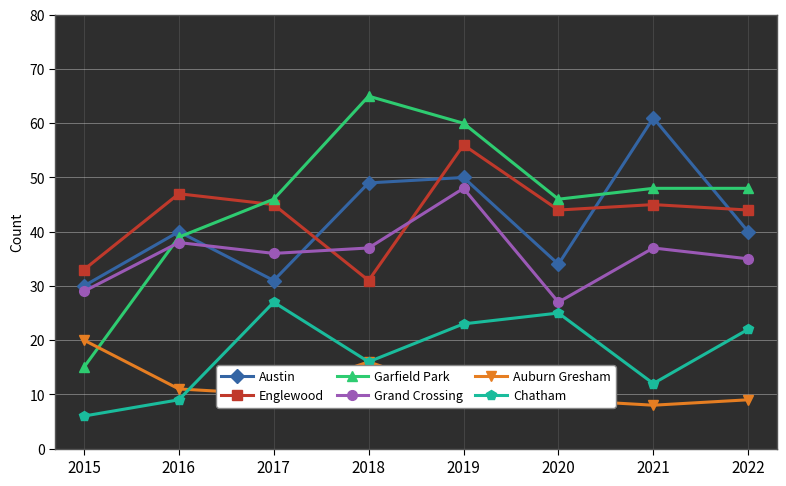

How many data points does each series have?

8